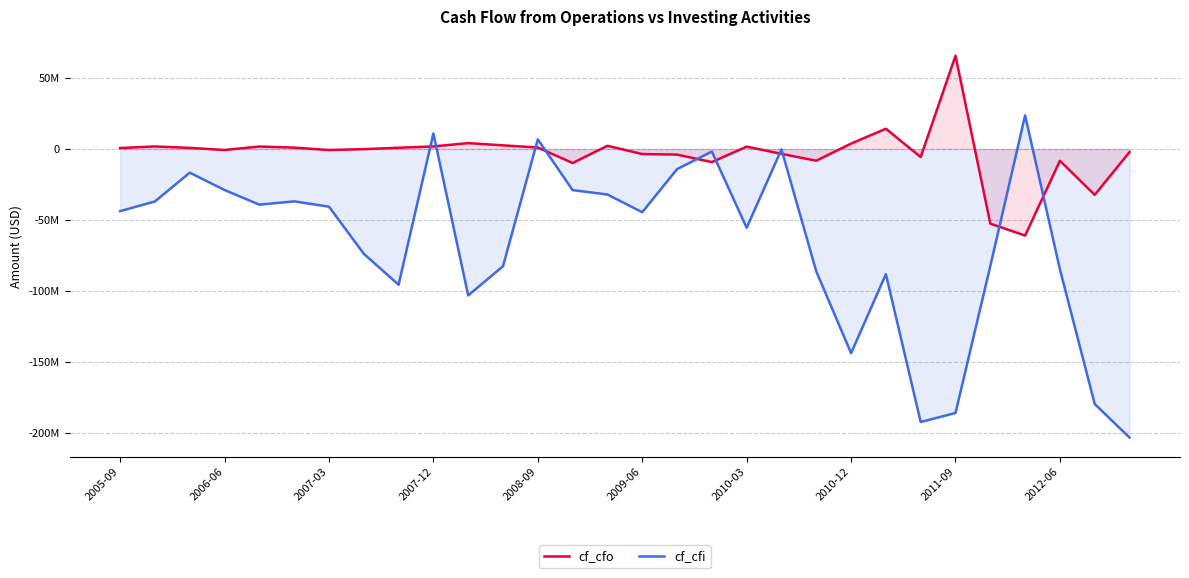

How many data points in cf_cfo are above 674000?

14